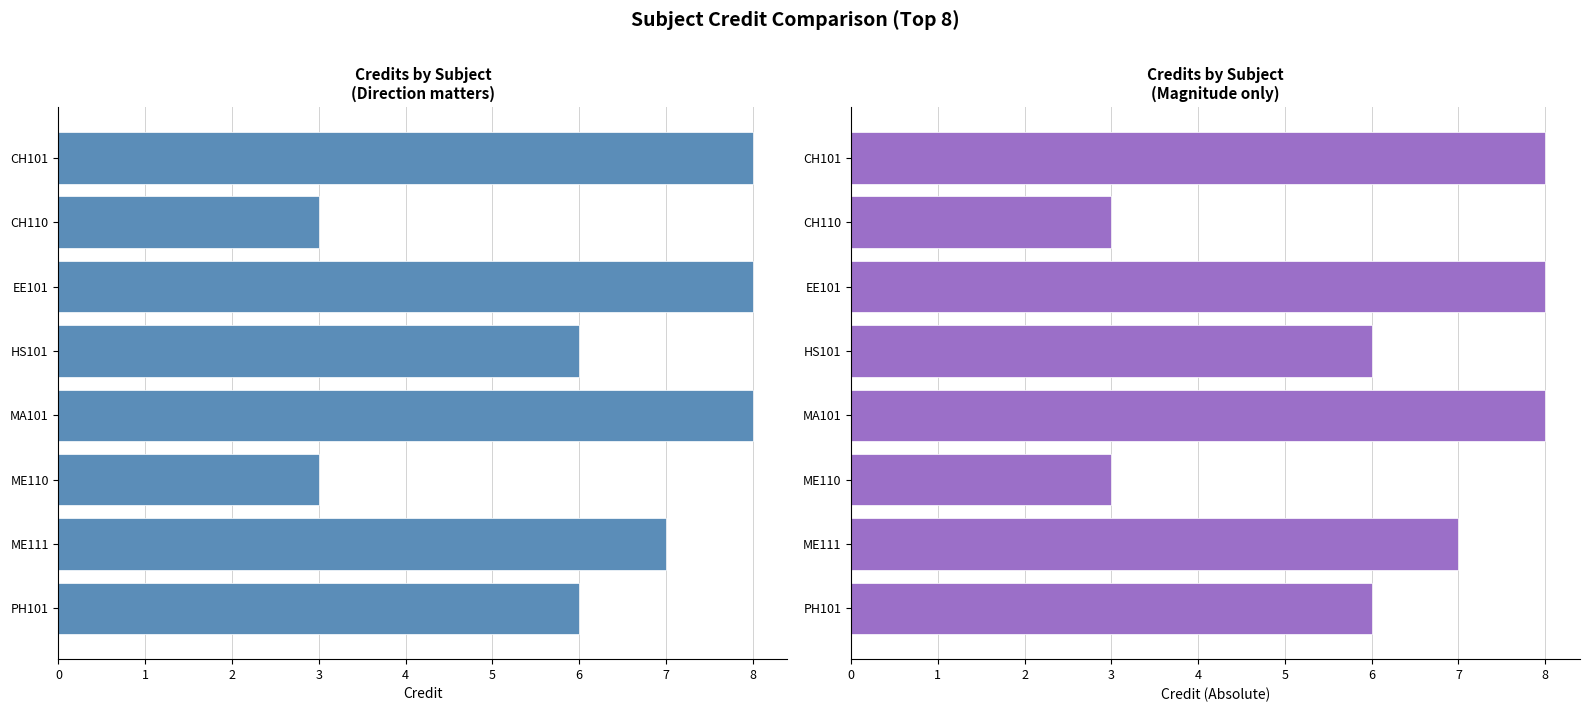

What is the minimum value shown in the chart?

3